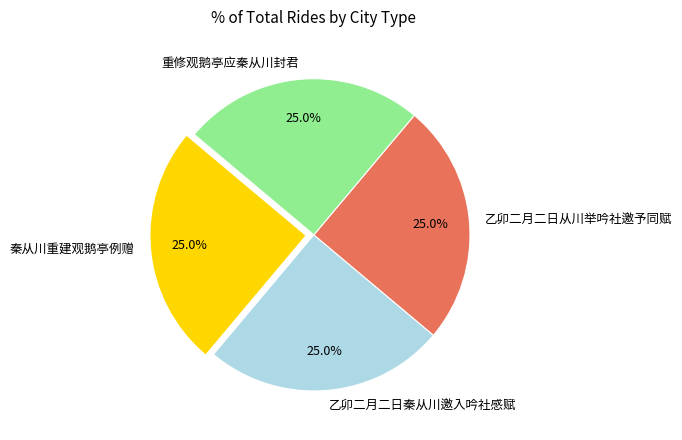

Count the number of slices in the pie.

4